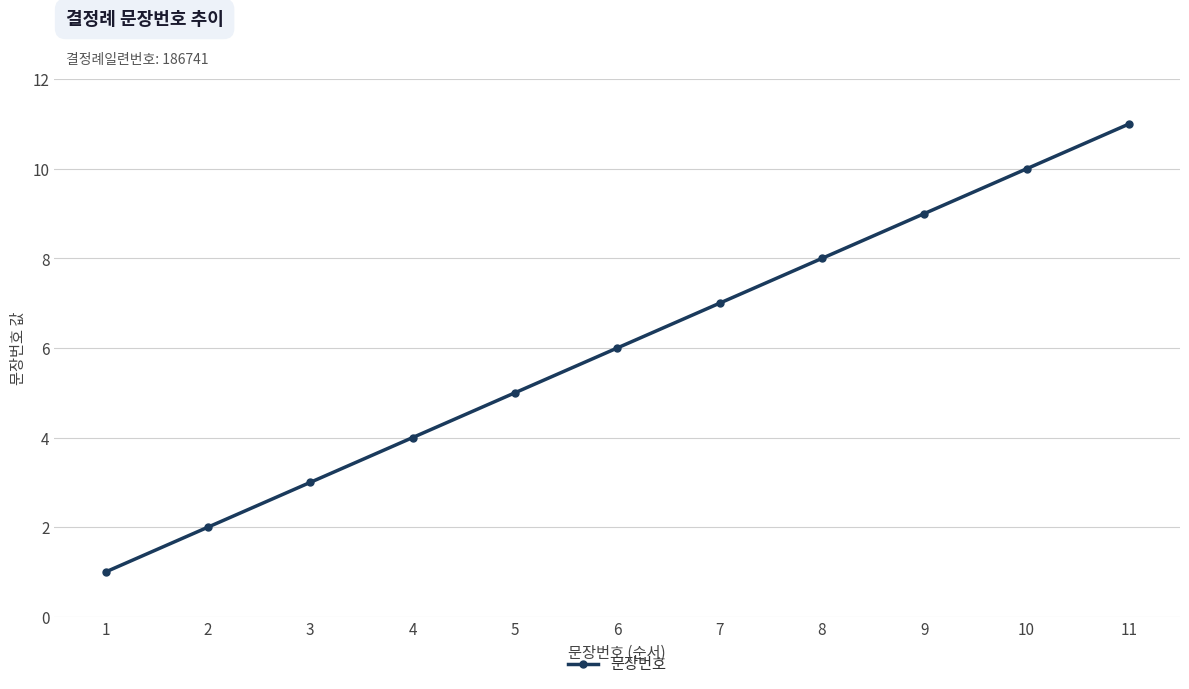

True or false: there are more than 0 points higher than both neighbors.

False